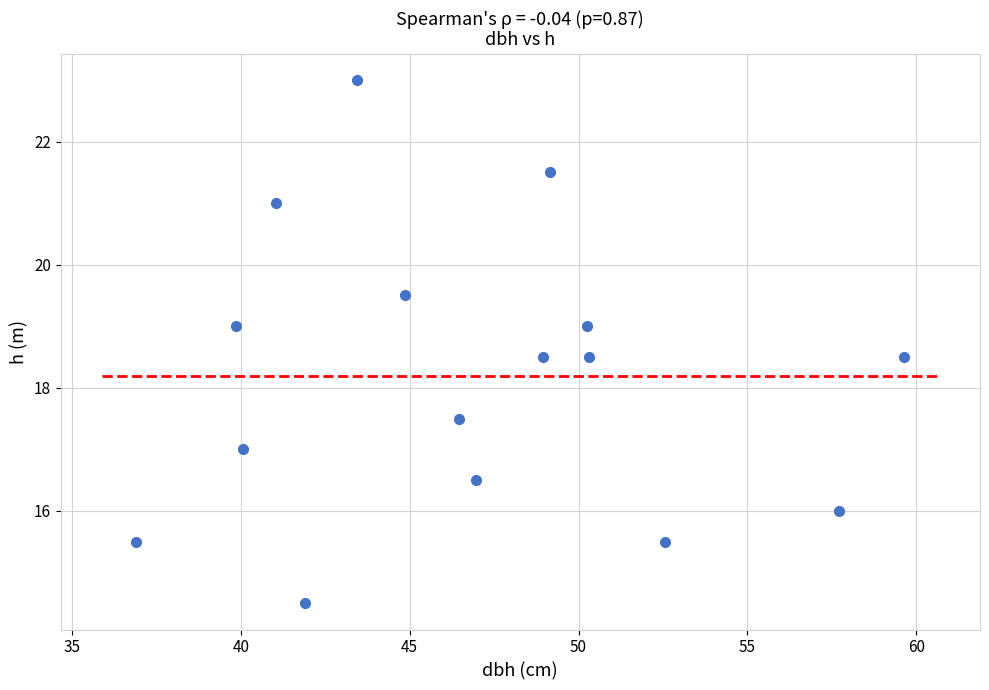

What is the range of X values (max minus min)?

22.8